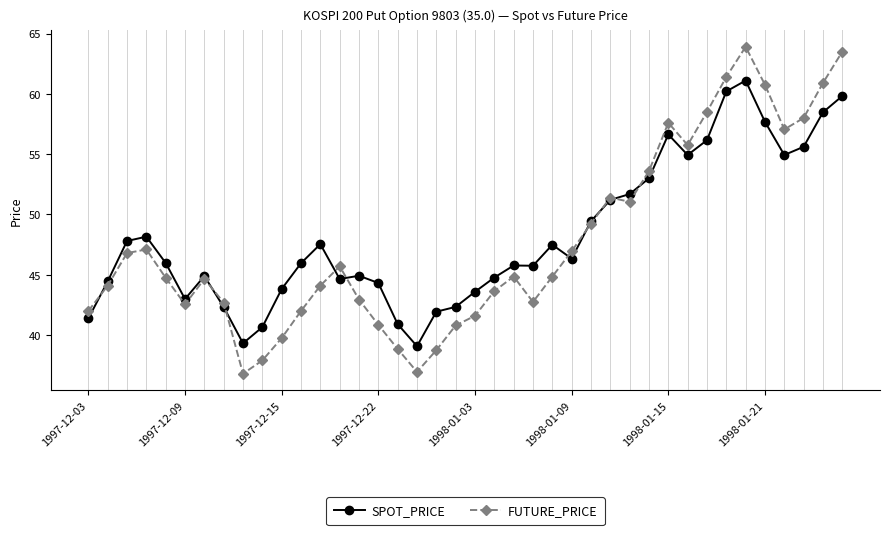

Which series has the largest total across all categories?

SPOT_PRICE